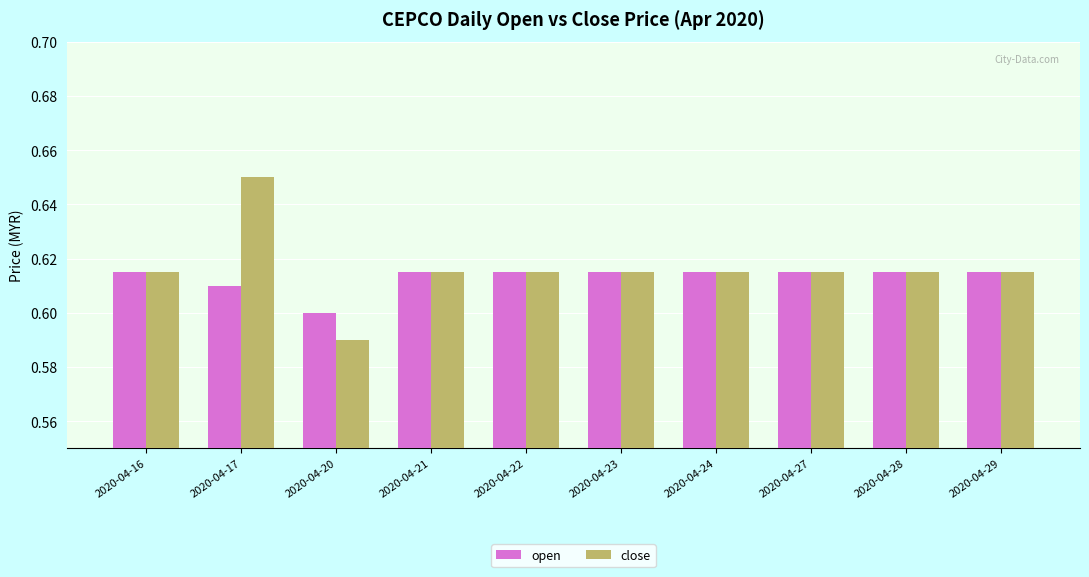

True or false: open has a value of 0.6 at 2020-04-28.

True